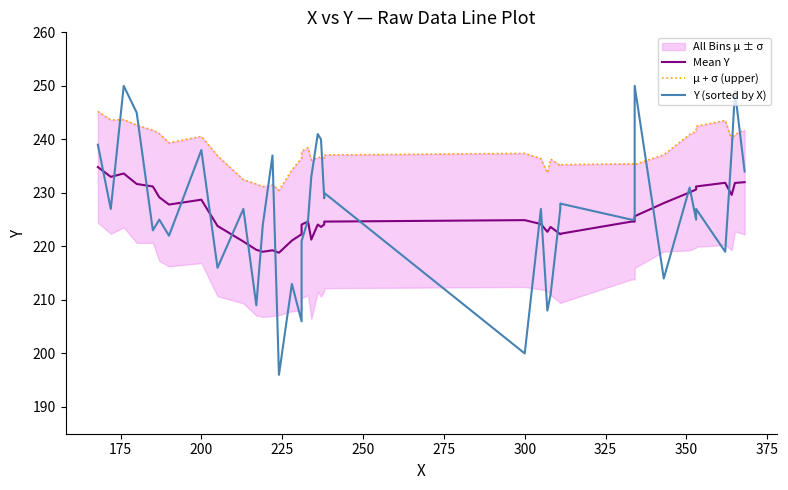

What is the minimum value for Y (sorted by X)?

196.0